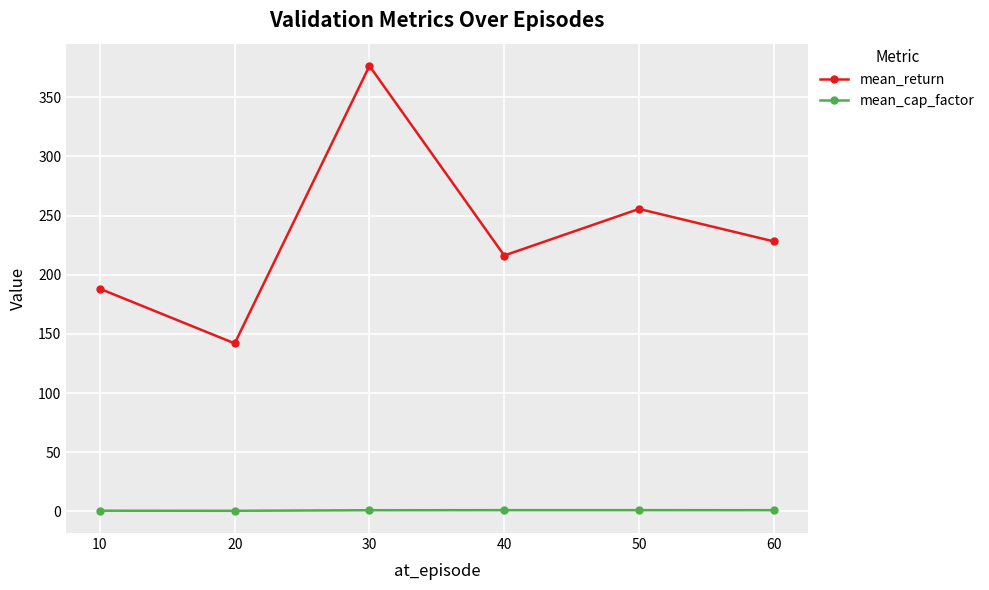

Rank the series at 40 from highest to lowest value.

mean_return, mean_cap_factor